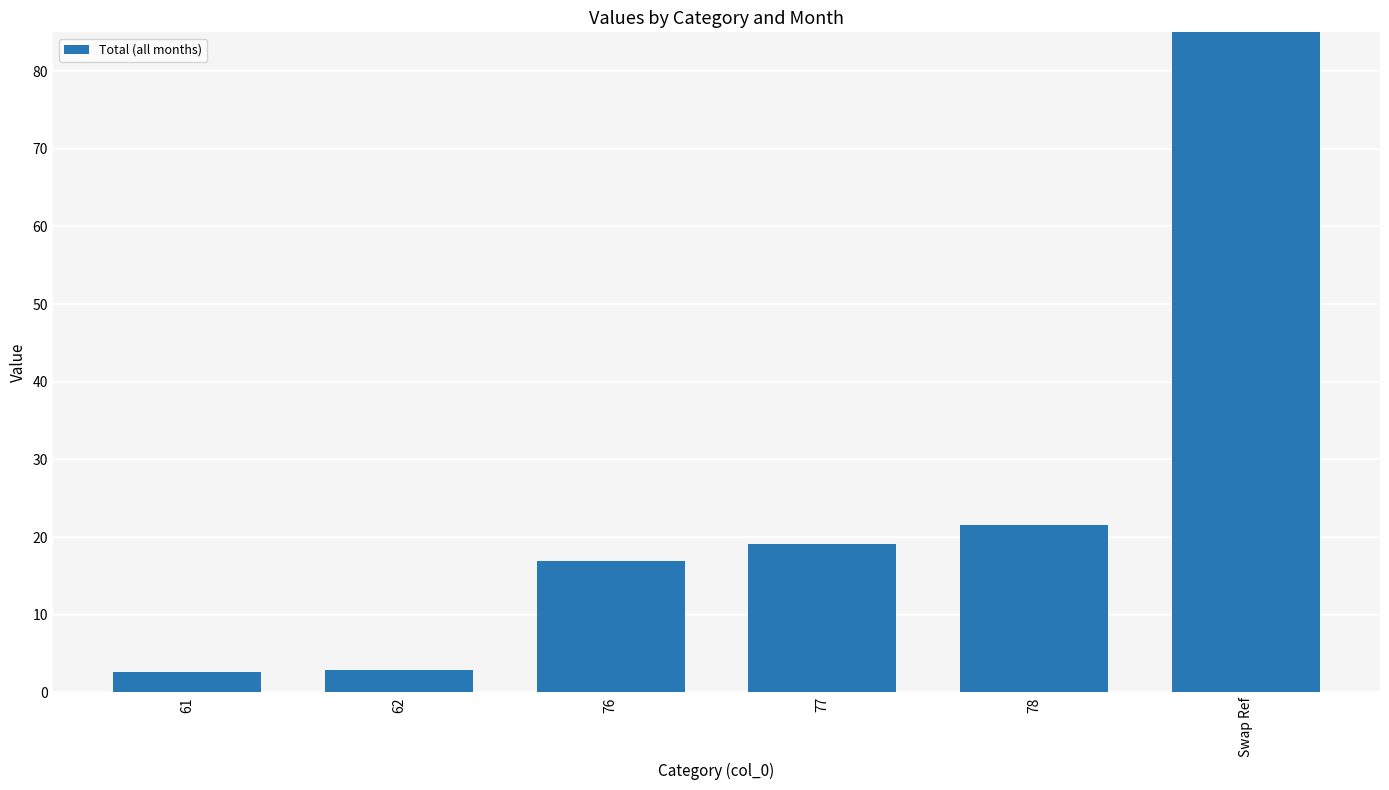

Reading right to left, list all the values displayed in this chart.

471.5	21.5	19.1	16.9	2.9	2.6